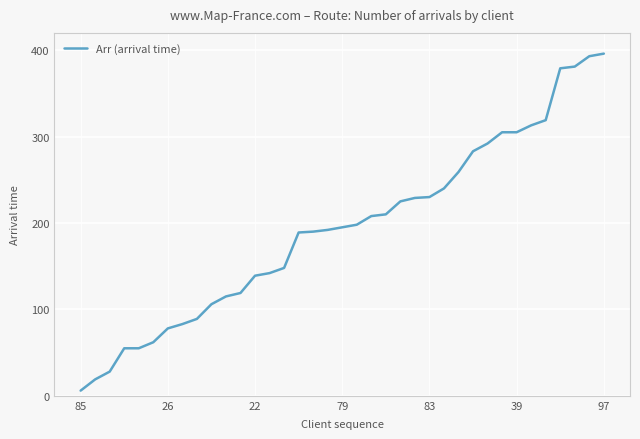

What is the greatest value displayed?

396